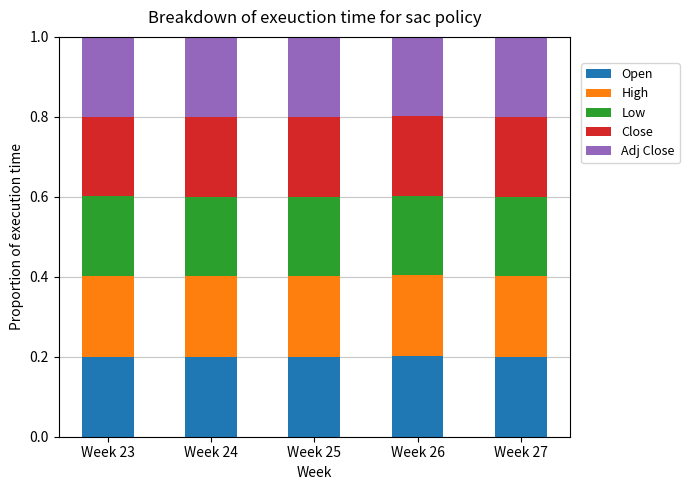

What is the total value across all series at Week 26?

1.0